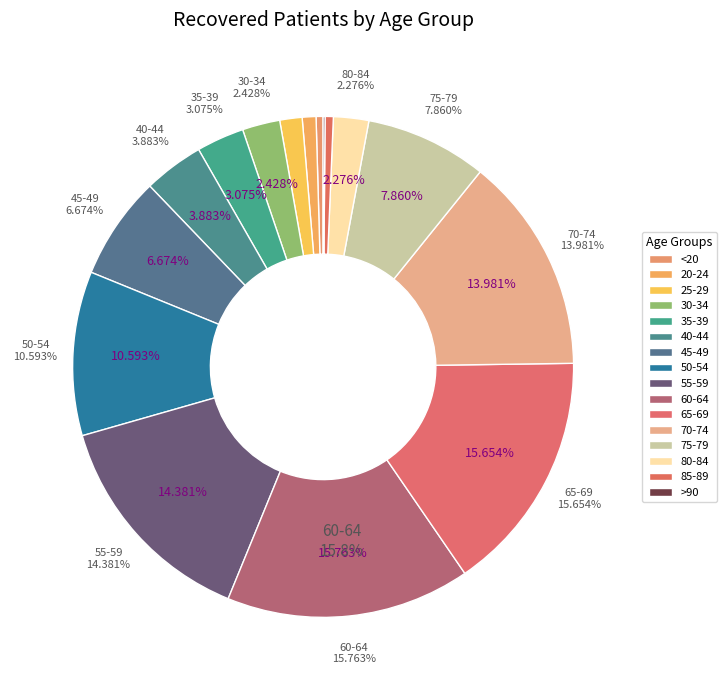

Which has a higher value, 70-74 or 30-34?

70-74